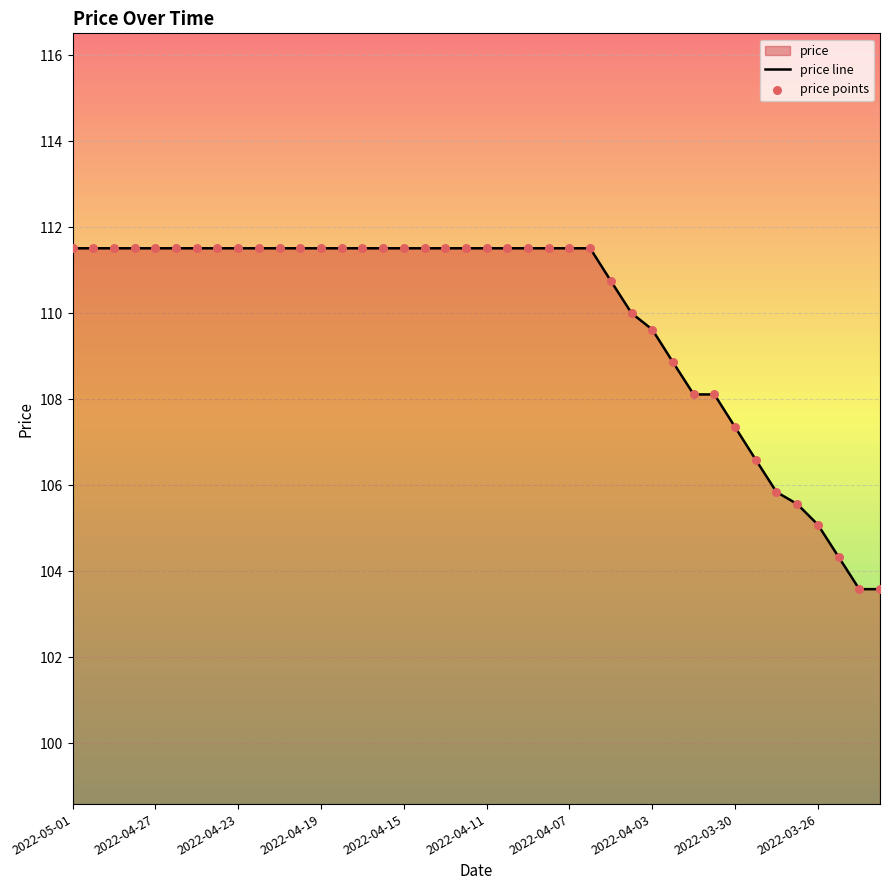

At how many categories does at least one series exceed 107?

33